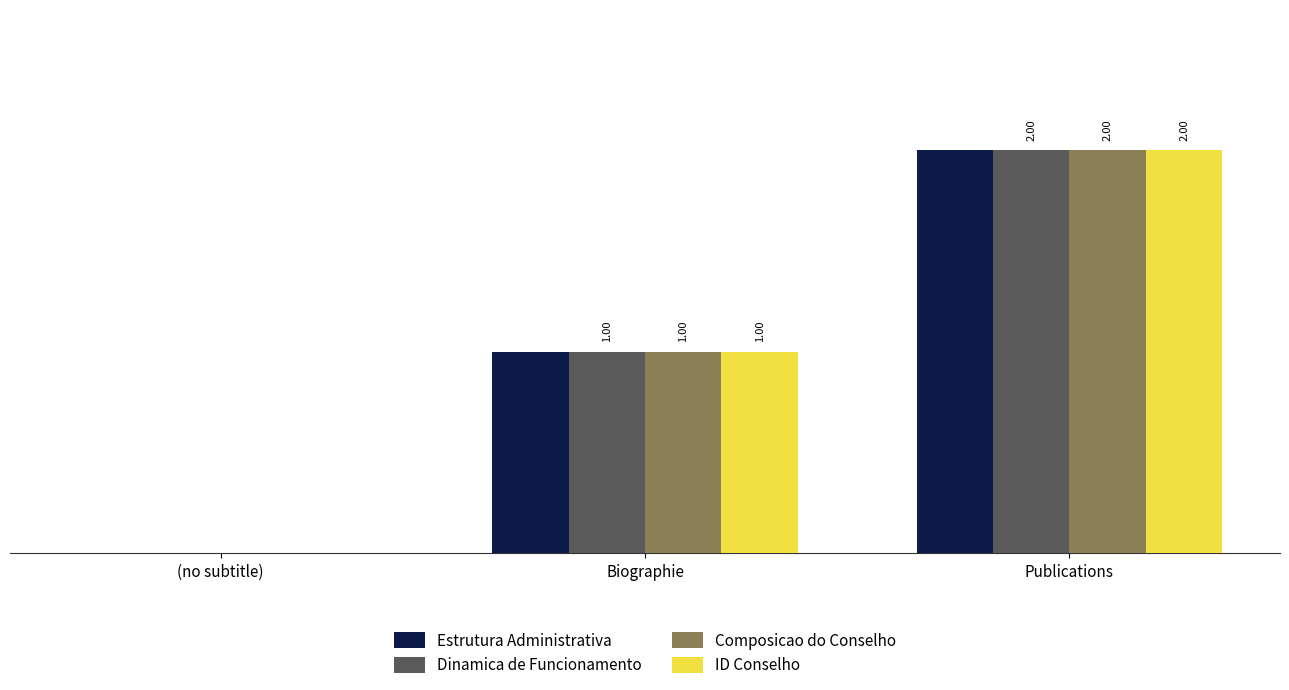

At which category is the sum across all series the highest?

Publications